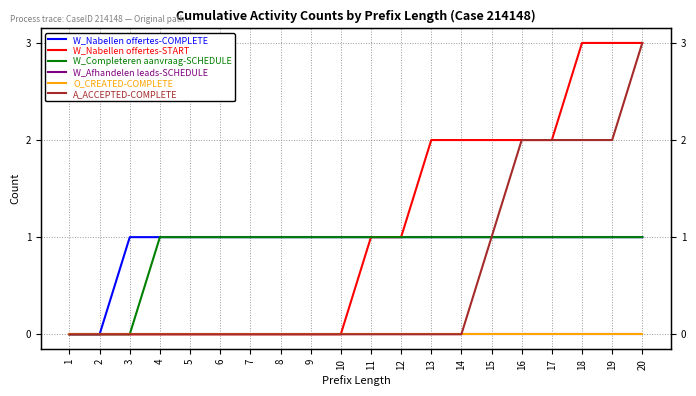

True or false: O_CREATED-COMPLETE and A_ACCEPTED-COMPLETE cross at least once.

False